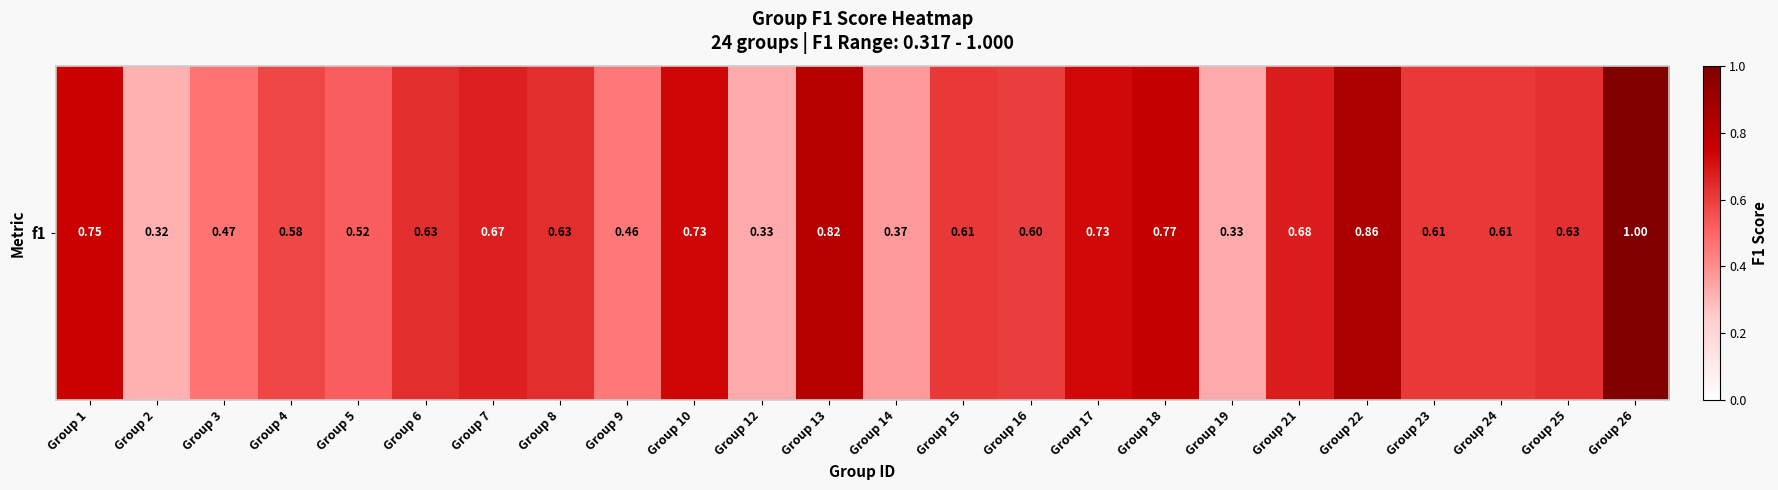

What is the average value?

0.6